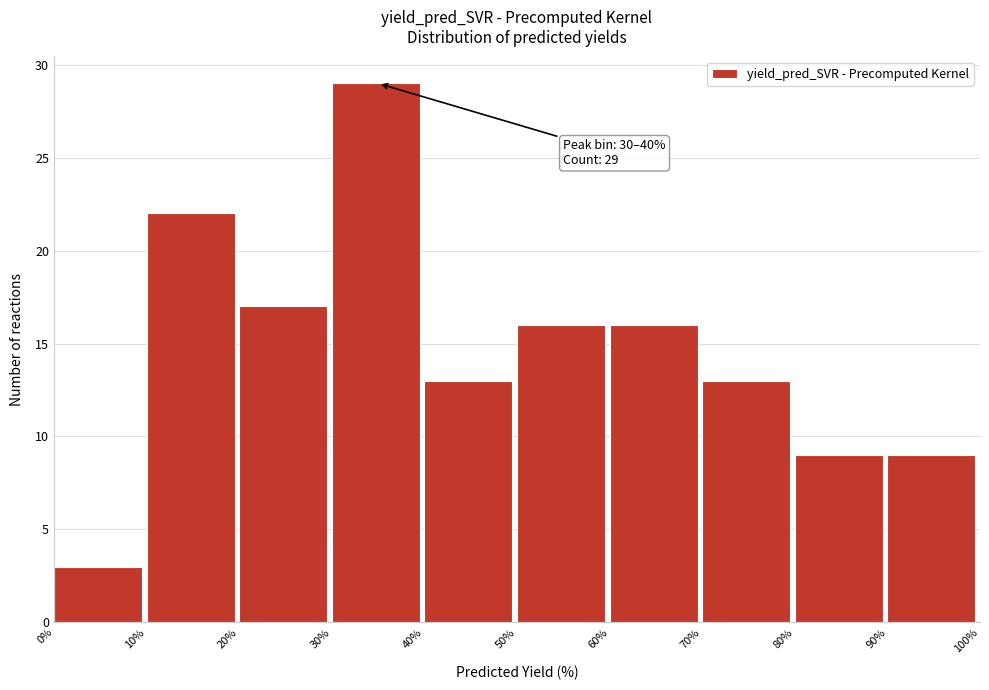

Which range on the x-axis has the tallest bar?

30% to 40%